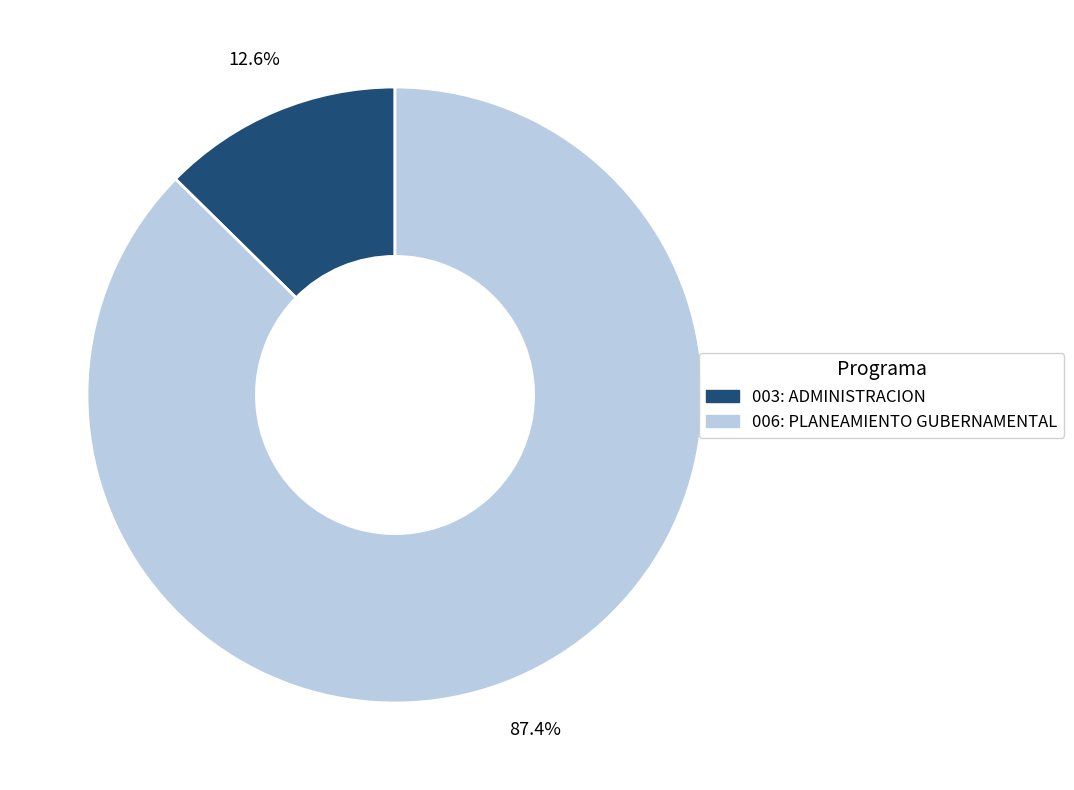

To the nearest percent, what is the combined percentage of 003: ADMINISTRACION and 006: PLANEAMIENTO GUBERNAMENTAL?

100%